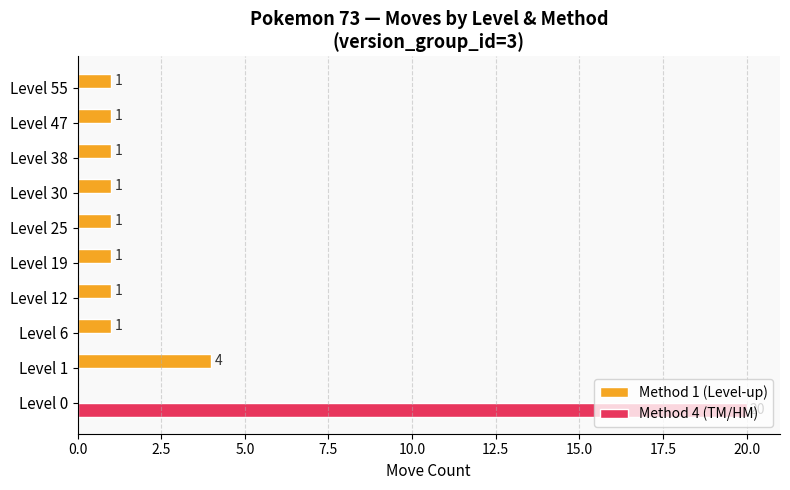

Which series has the largest total across all categories?

Method 4 (TM/HM)